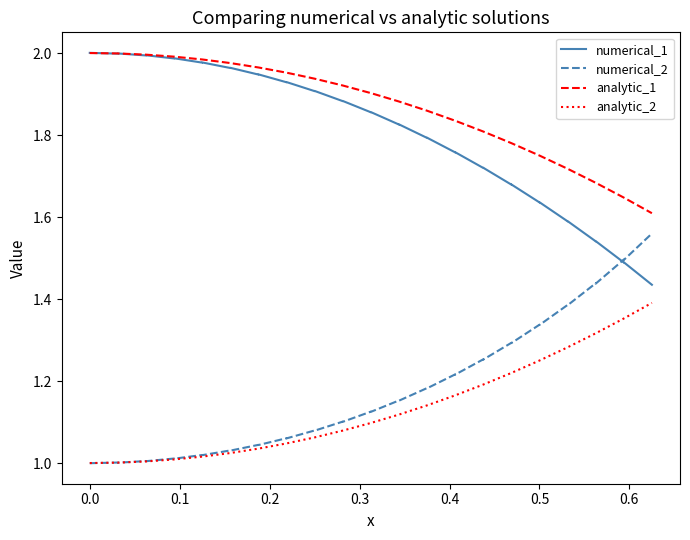

What is the difference between the maximum and second lowest values in the analytic_2 series?

0.4